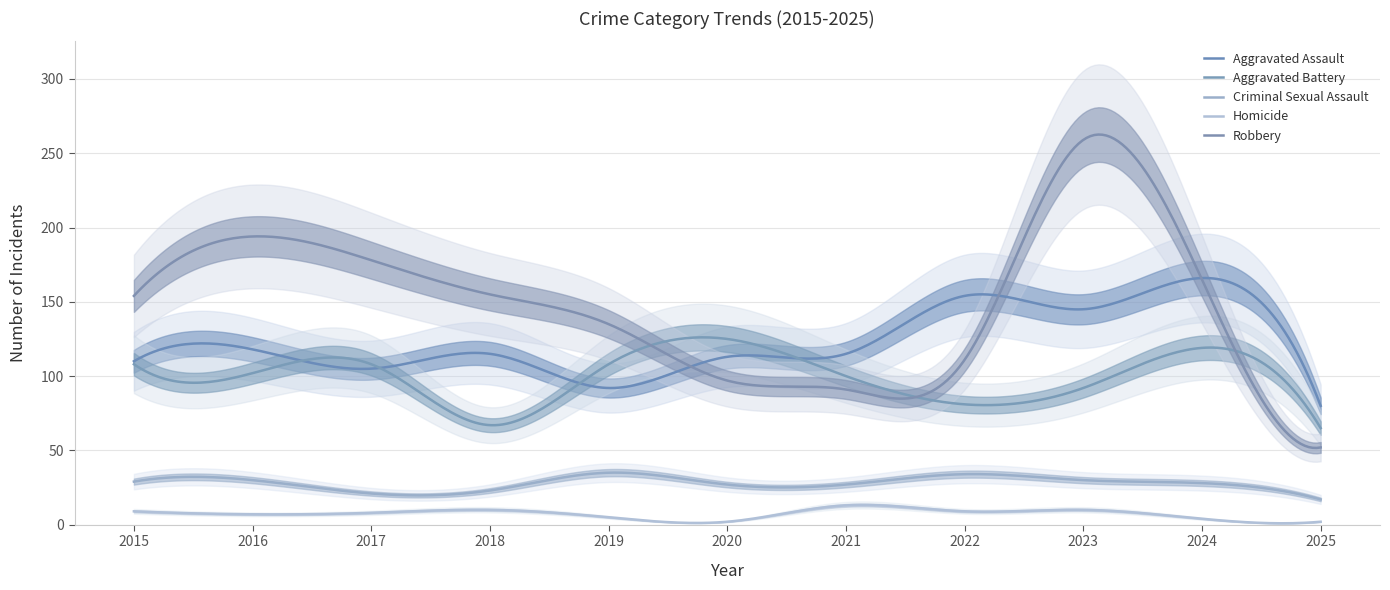

What are all the series names shown in the legend?

Aggravated Assault, Aggravated Battery, Criminal Sexual Assault, Homicide, Robbery